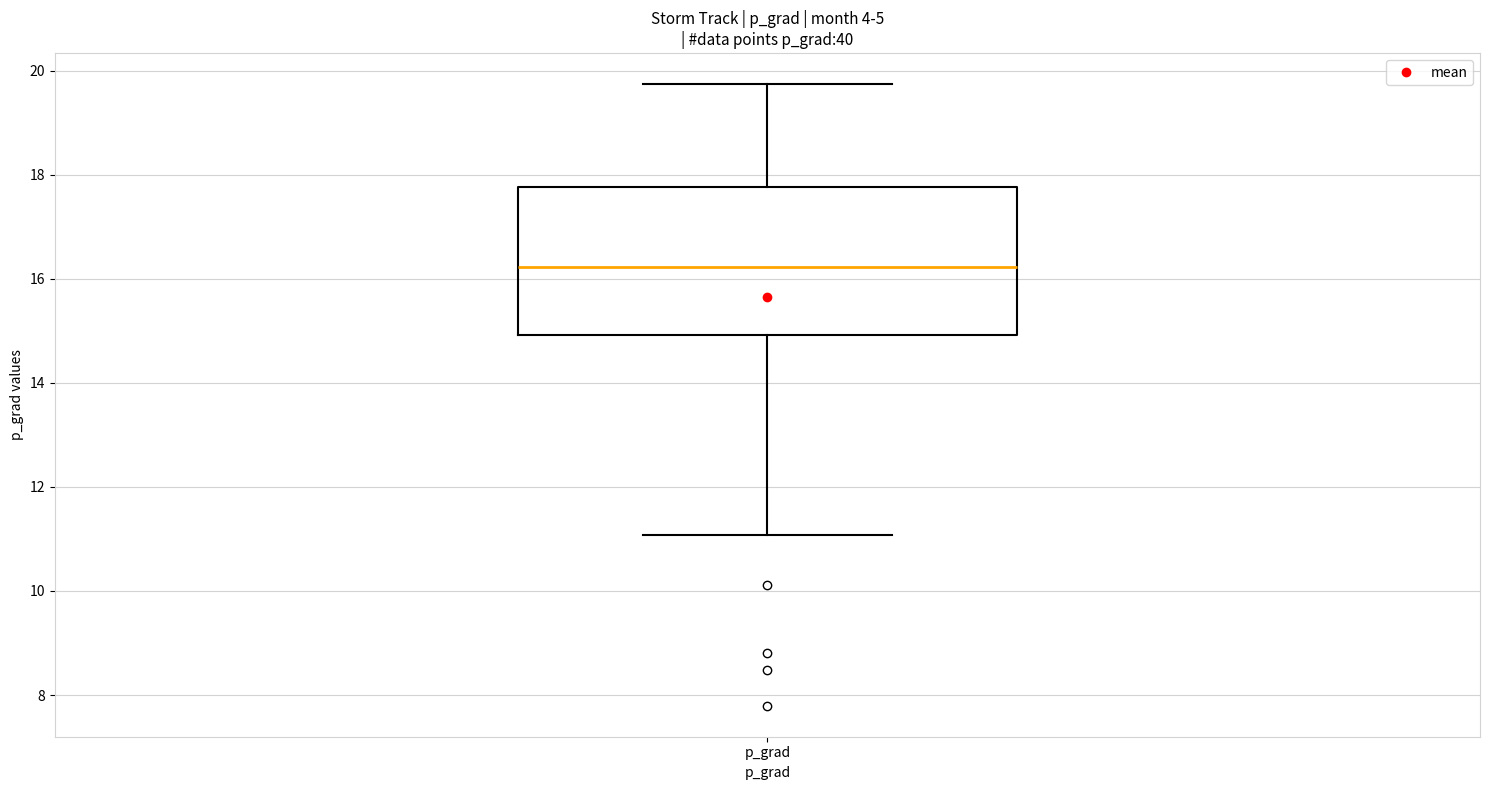

Read this box plot against the y-axis: the position of the median line, the range covered by the box, and the ends of both whiskers. The values are not printed on the chart, so give them approximately, as read against the axis.

median 16.2, box 15.0 to 17.8, whiskers 11.0 to 19.8